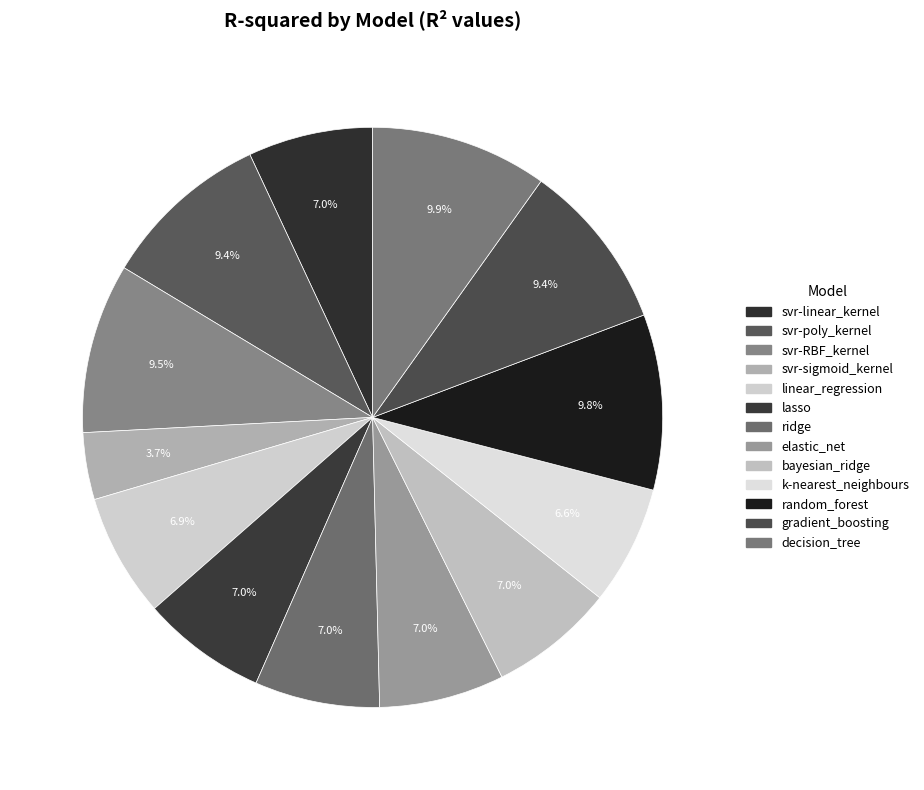

Which category has the biggest portion of the pie?

decision_tree